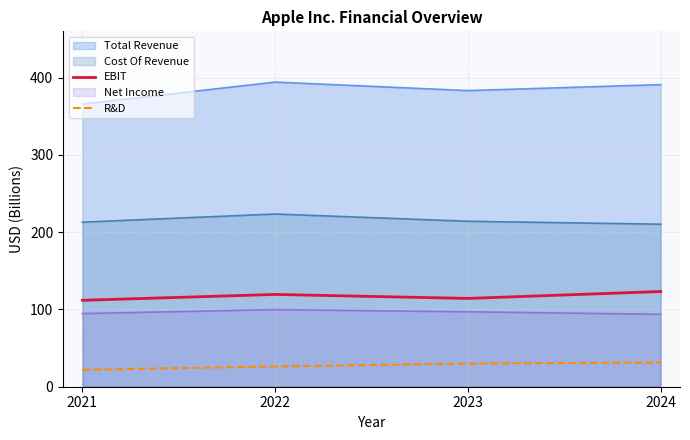

The EBIT series shows 123.2 at 2024. True or false?

True